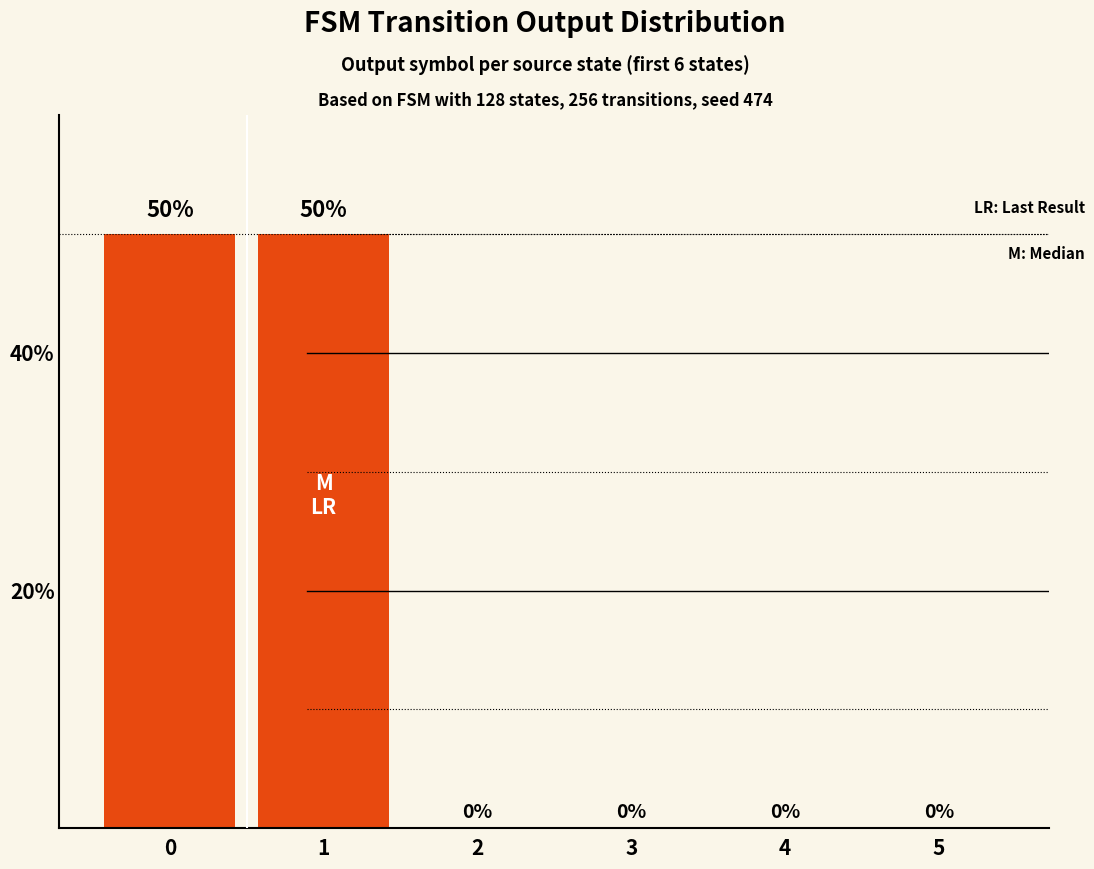

What is the change in value from 1 to 3?

-50